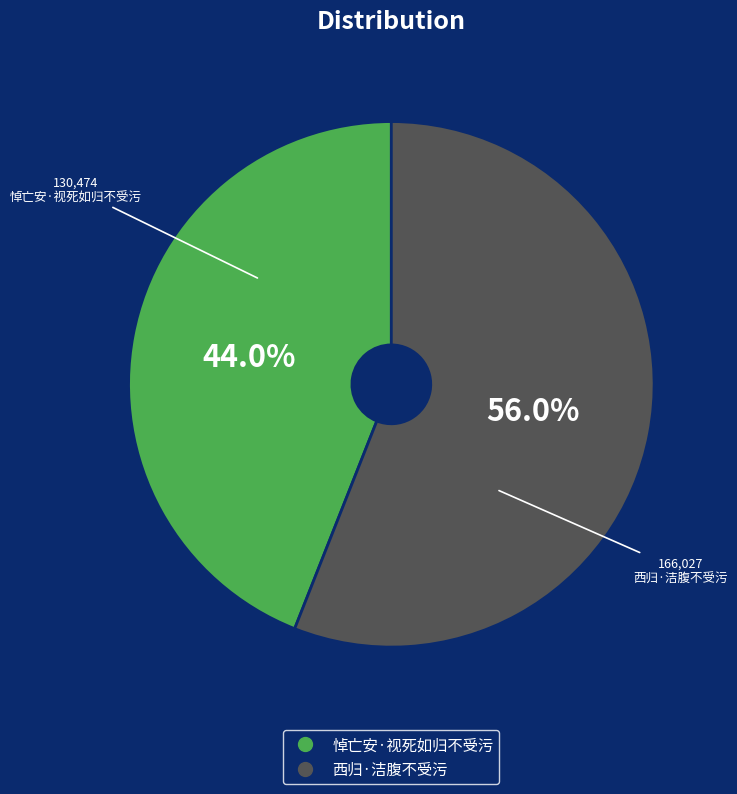

To the nearest percent, what is the difference between the 西归·洁腹不受污 and 悼亡安·视死如归不受污 slice percentages?

12%